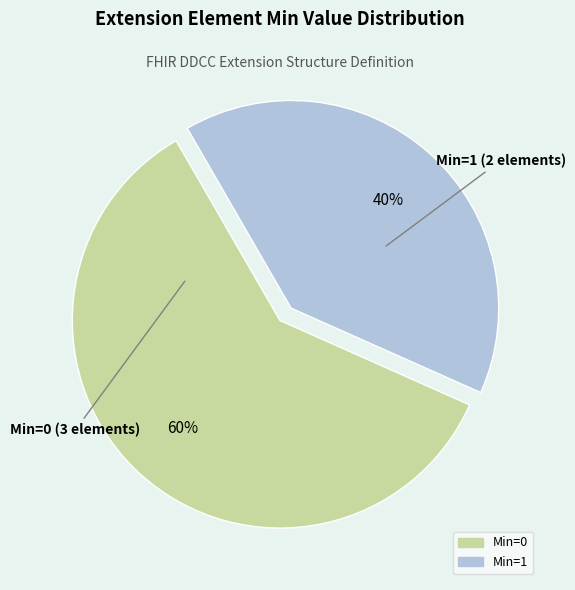

How many segments does this pie chart have?

2